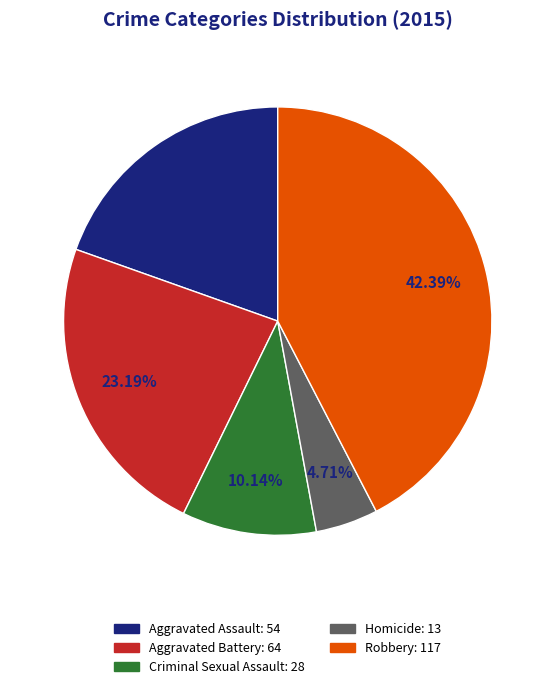

True or false: Criminal Sexual Assault accounts for 10% of the total.

True